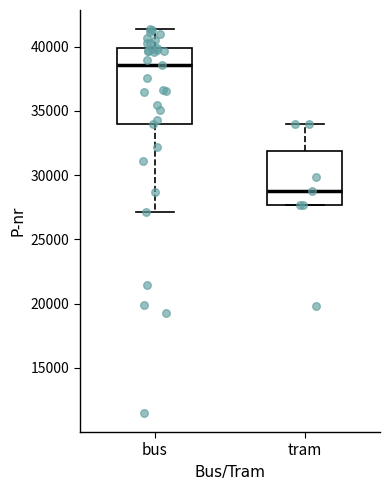

Where does the upper whisker of the box for bus end on the y-axis? The values are not printed on the chart, so give them approximately, as read against the axis.

41500